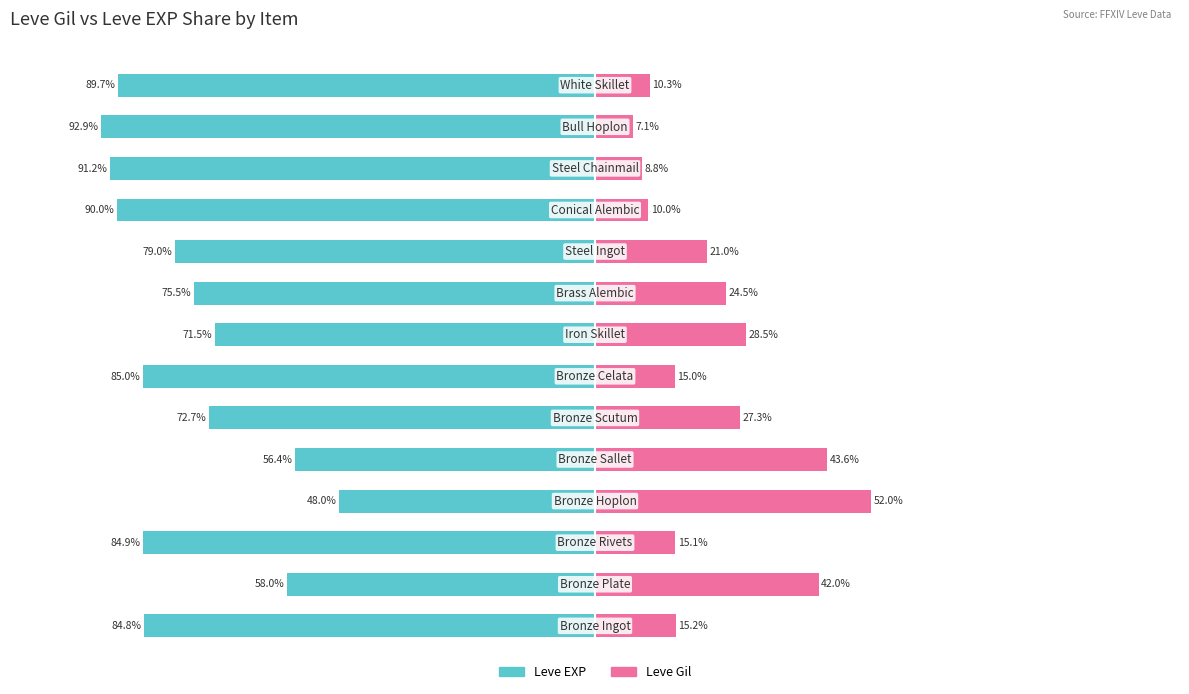

Reading right to left, extract all data points from this chart.

Leve EXP: 13=-89.7	12=-92.9	11=-91.2	10=-90.0	9=-79.0	8=-75.5	7=-71.5	6=-85.0	5=-72.7	4=-56.4	3=-48.0	2=-84.9	1=-58.0	0=-84.8
Leve Gil: 13=10.3	12=7.1	11=8.8	10=10.0	9=21.0	8=24.5	7=28.5	6=15.0	5=27.3	4=43.6	3=52.0	2=15.1	1=42.0	0=15.2